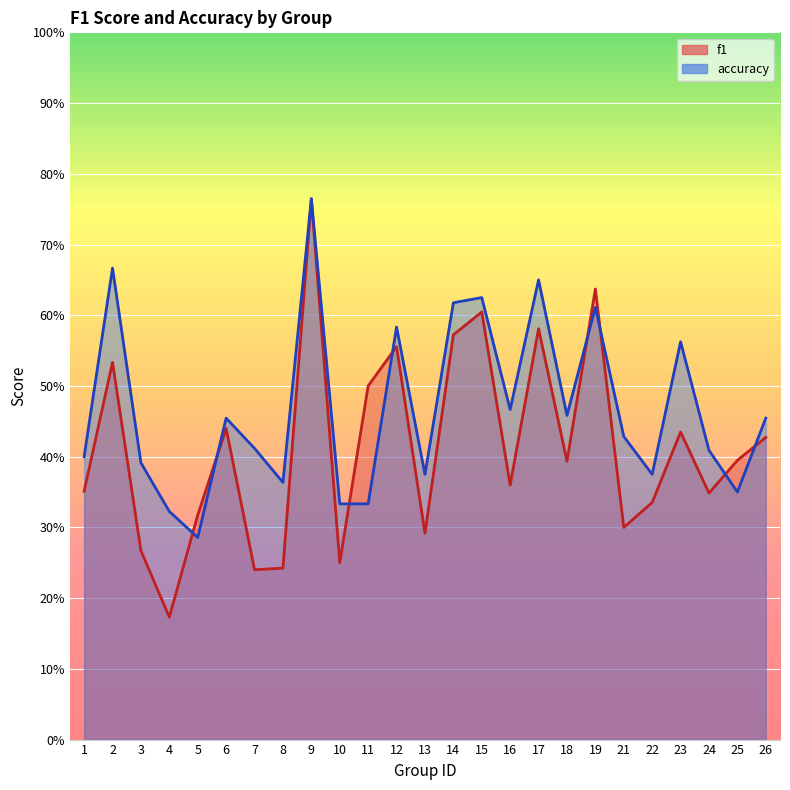

How many intersections are there between f1 and accuracy?

8